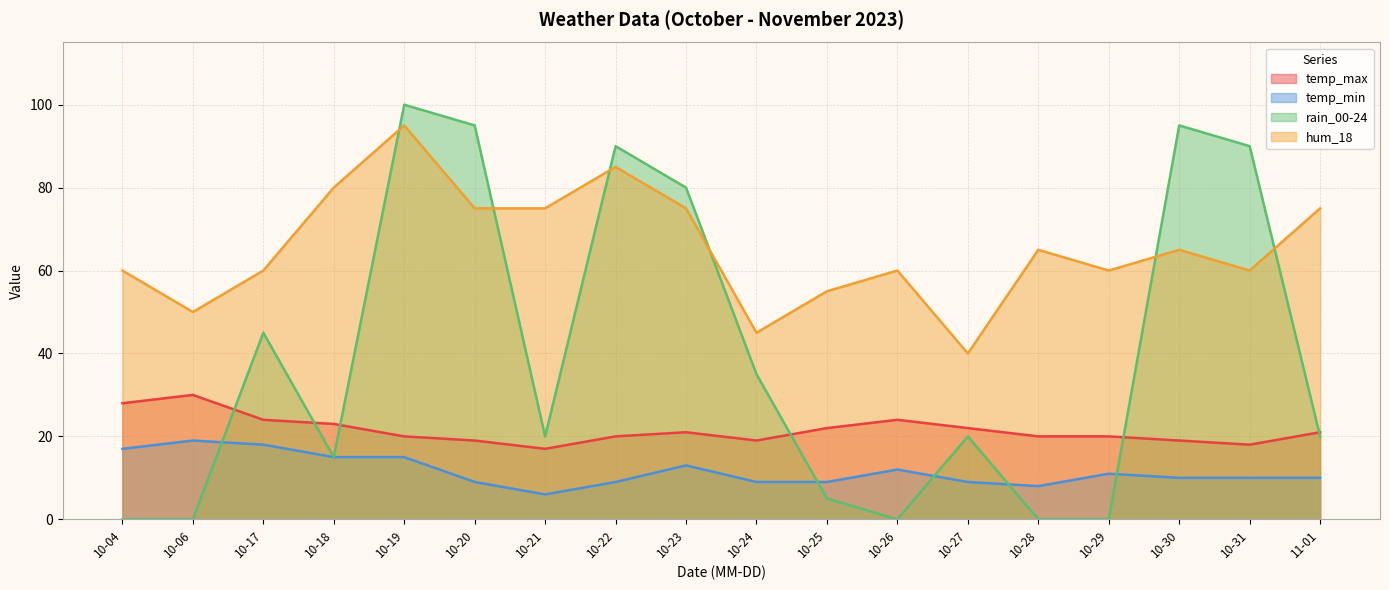

The rain_00-24 series shows 90 at 10-31. True or false?

True